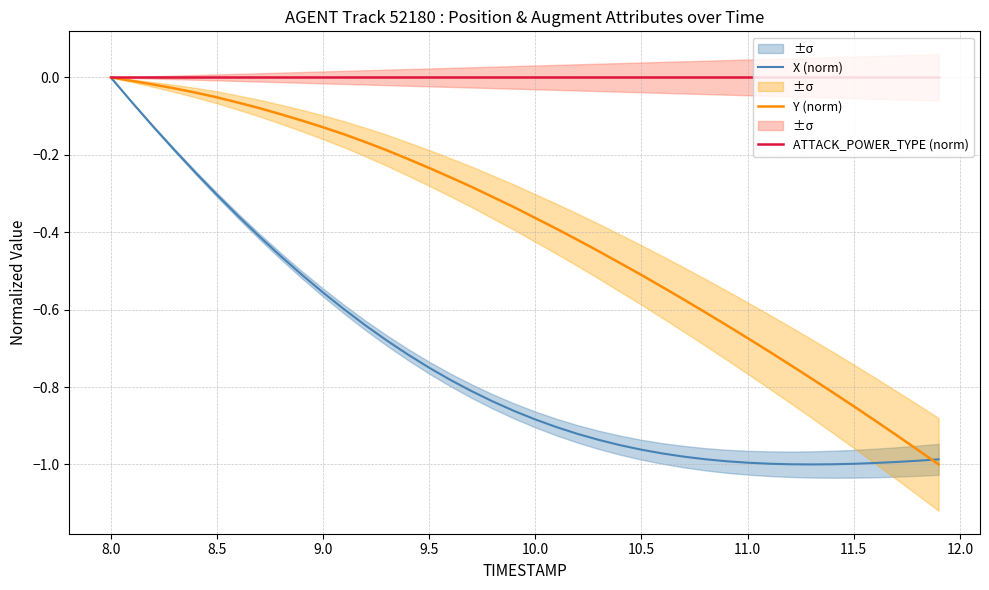

Is this an area chart (filled region under the line)?

No